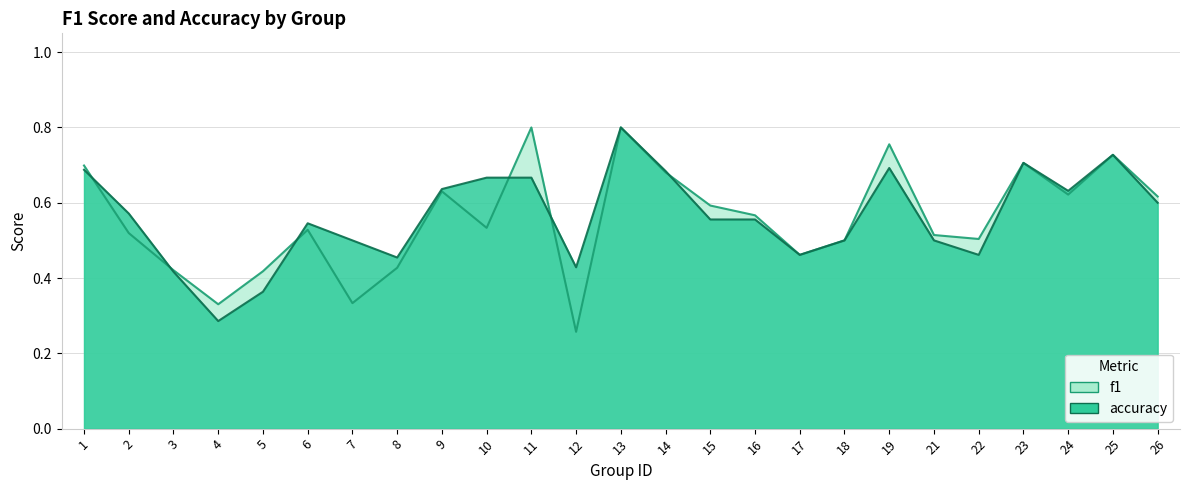

At how many categories does at least one series exceed 0?

25